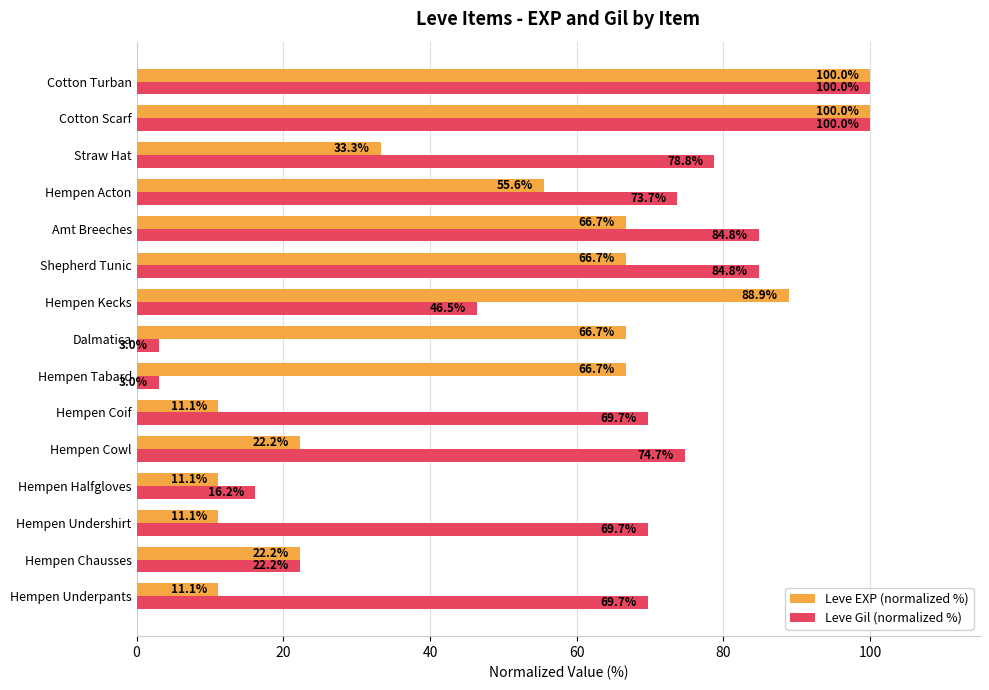

What is the average value of the Leve EXP (normalized %) series?

48.9